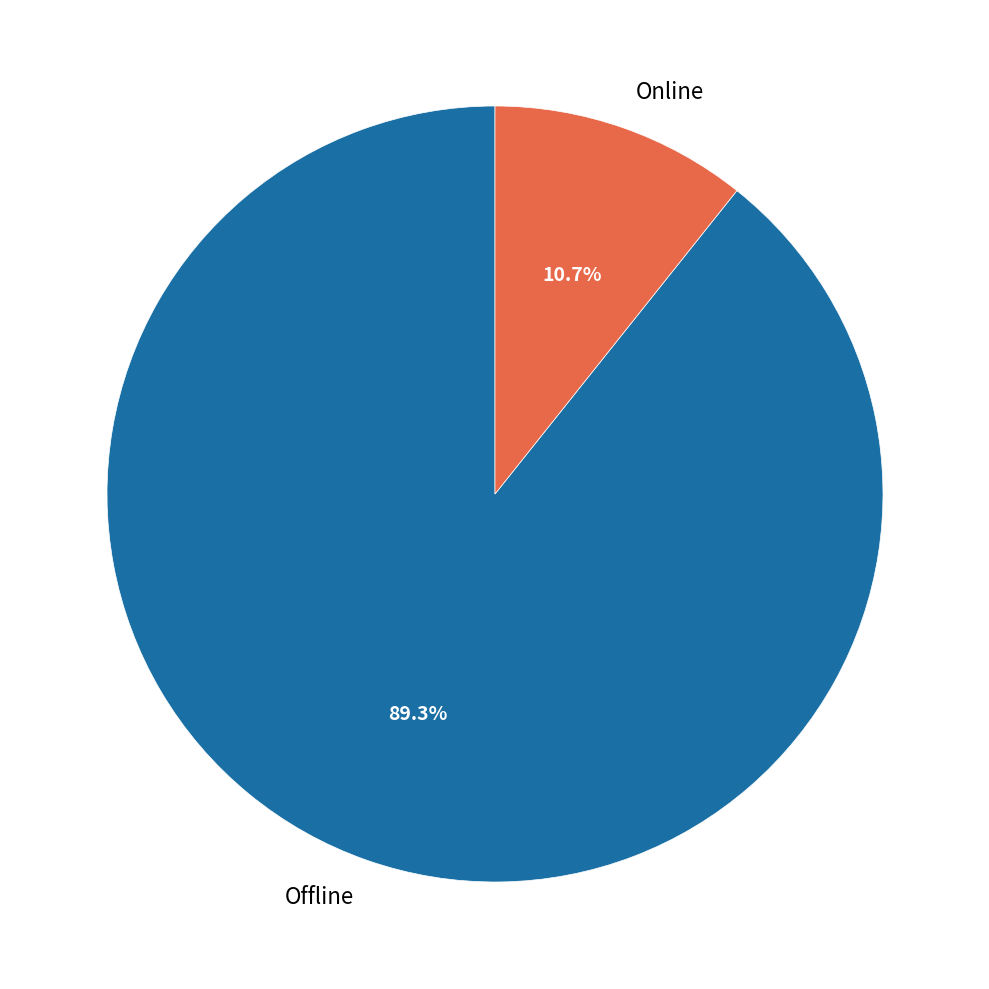

What is the largest slice in the pie chart?

Offline